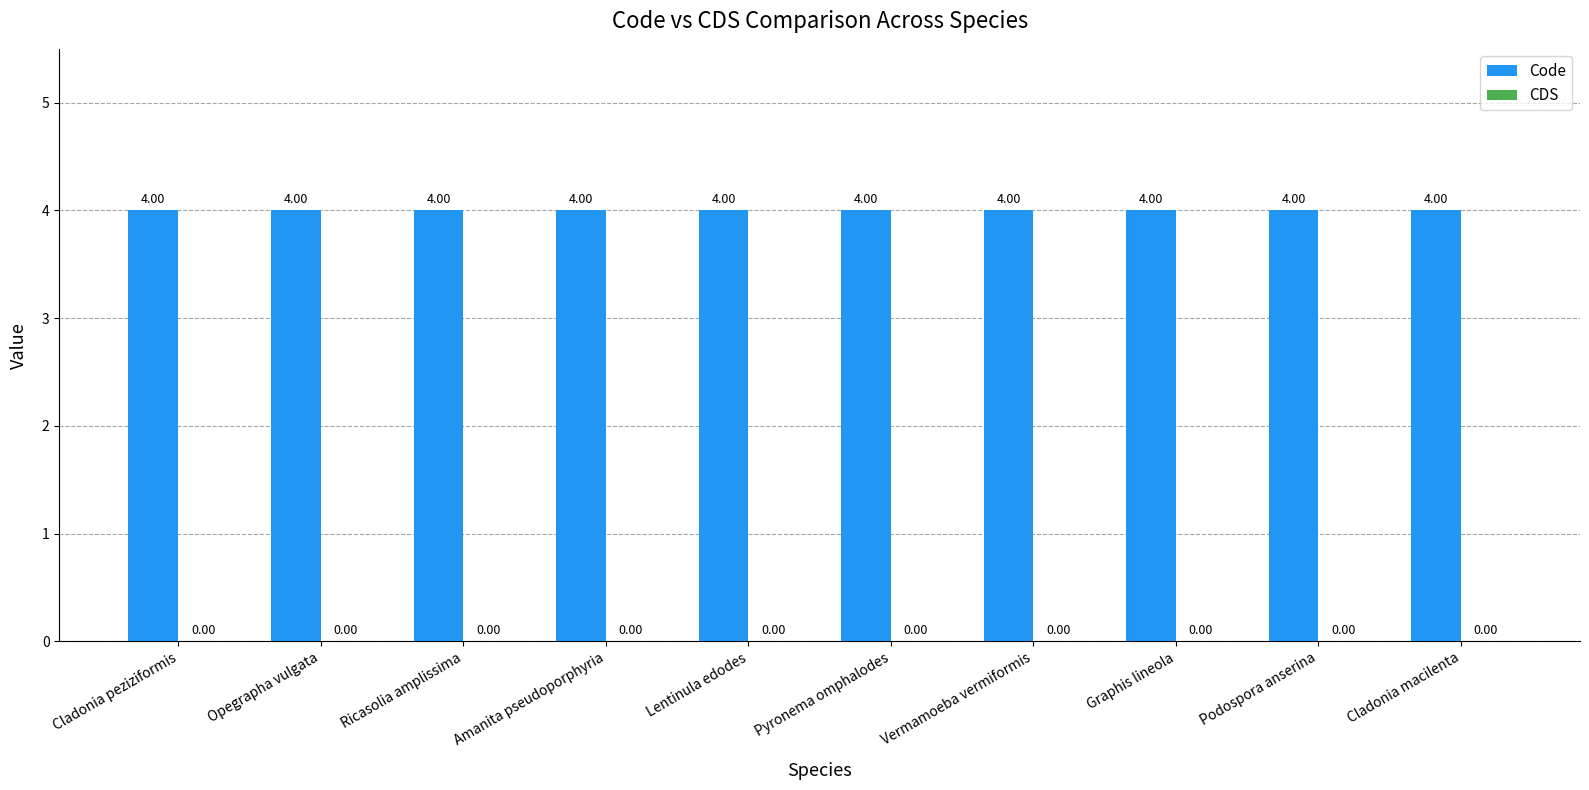

Are the bars horizontal?

No